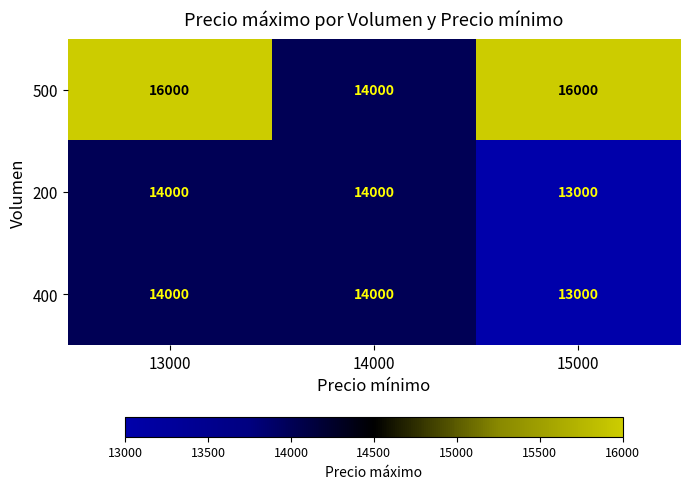

At which category is the sum across all series the highest?

13000